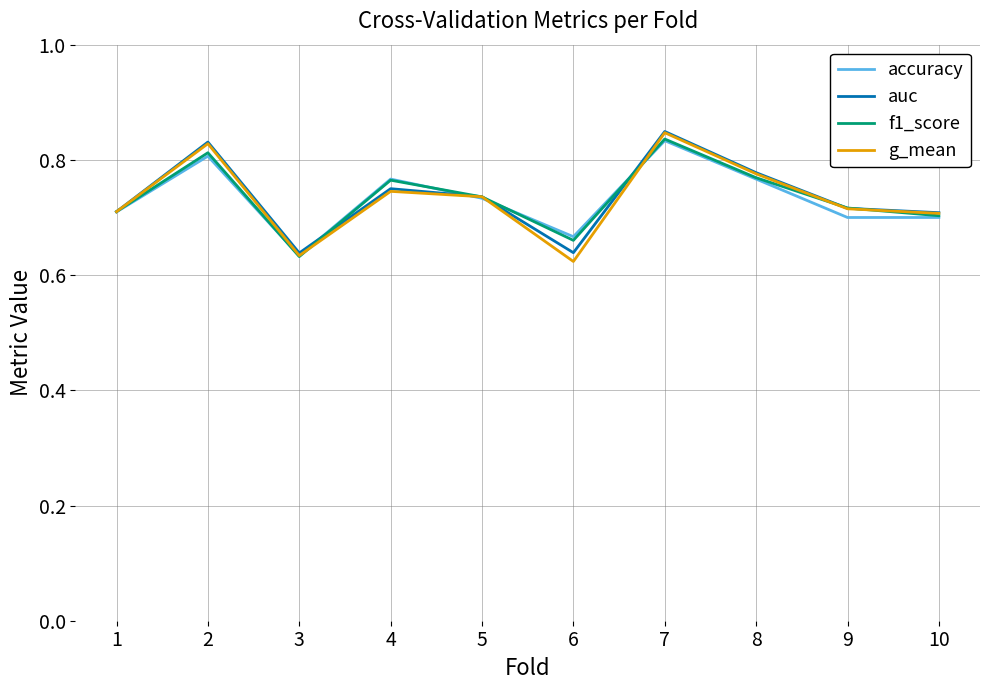

Does the chart display data point markers on the line(s)?

No